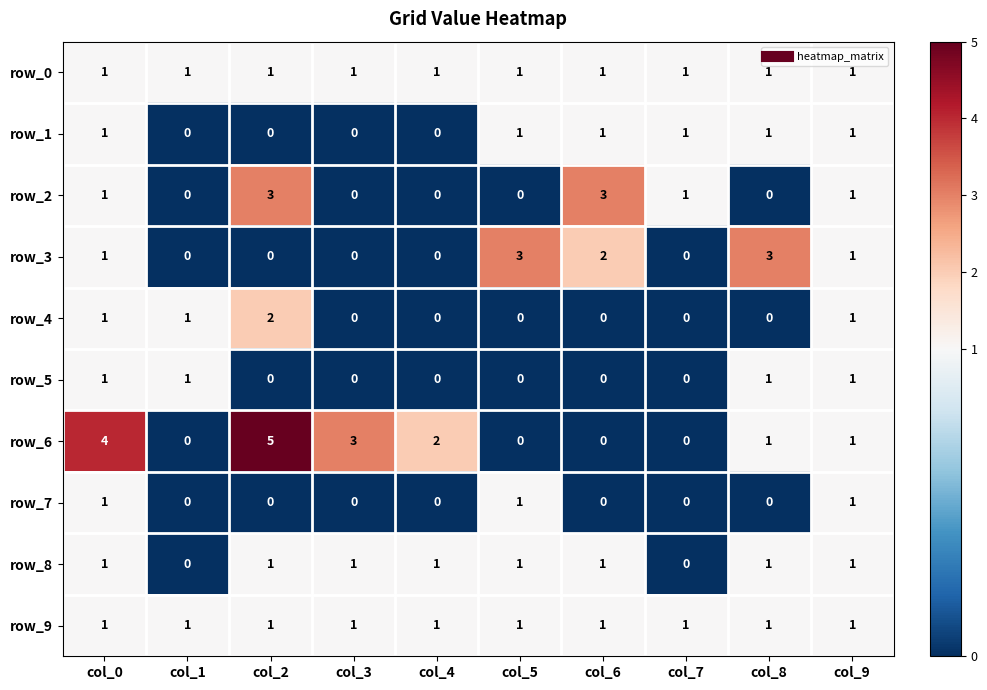

Read the row_2 value at col_6.

3